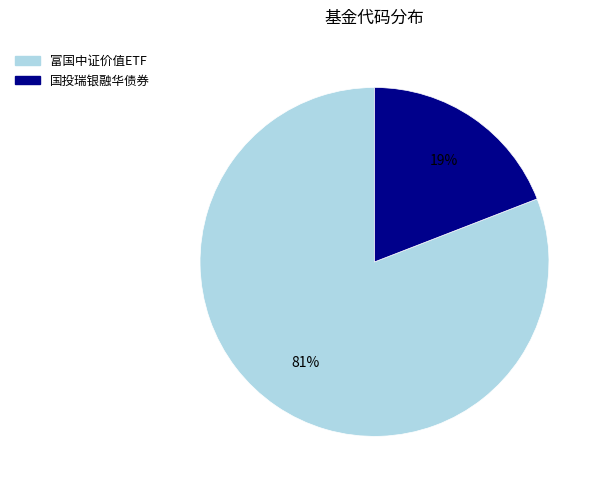

How many segments does this pie chart have?

2